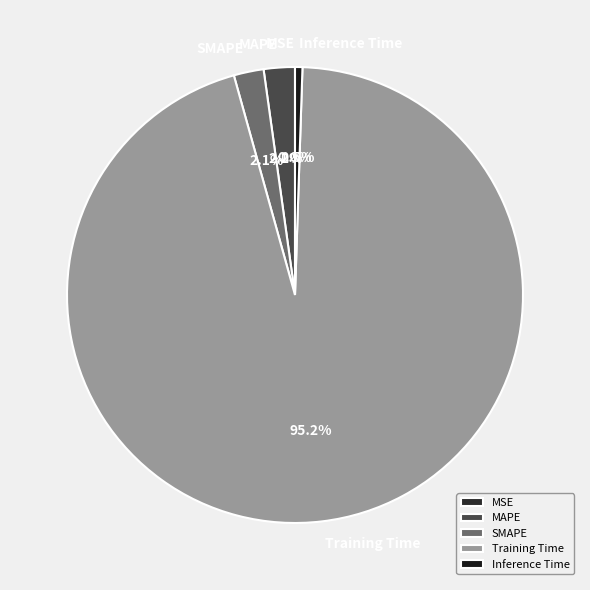

Which has a higher value, Inference Time or SMAPE?

SMAPE